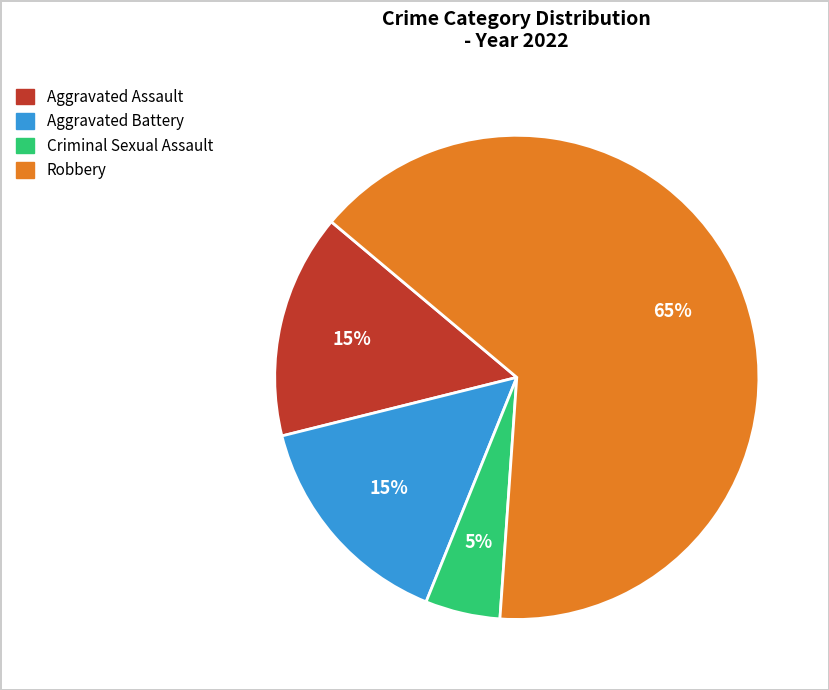

To the nearest percent, what is the difference between the Aggravated Battery and Criminal Sexual Assault slice percentages?

10%